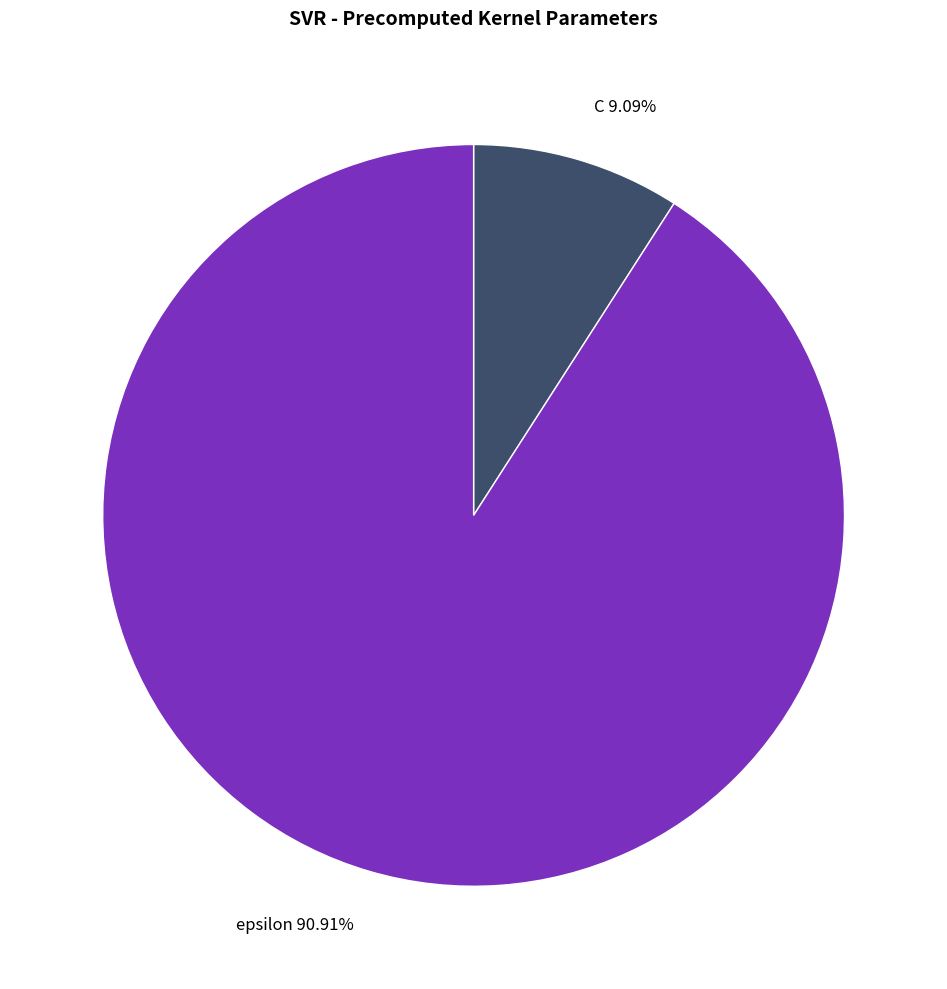

How many slices are in this pie chart?

2